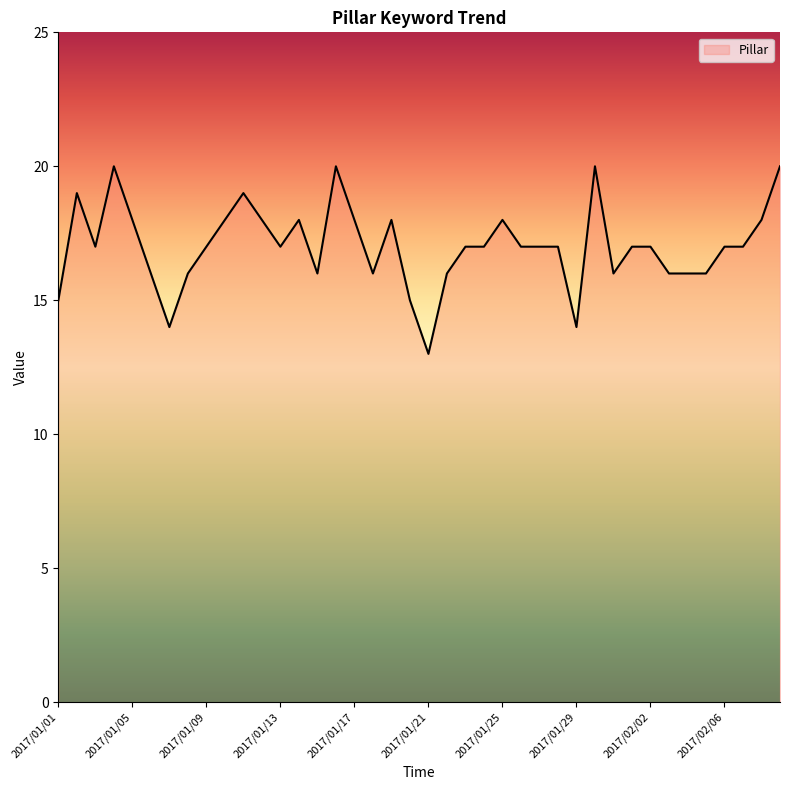

Where is the first local maximum?

2017/01/02